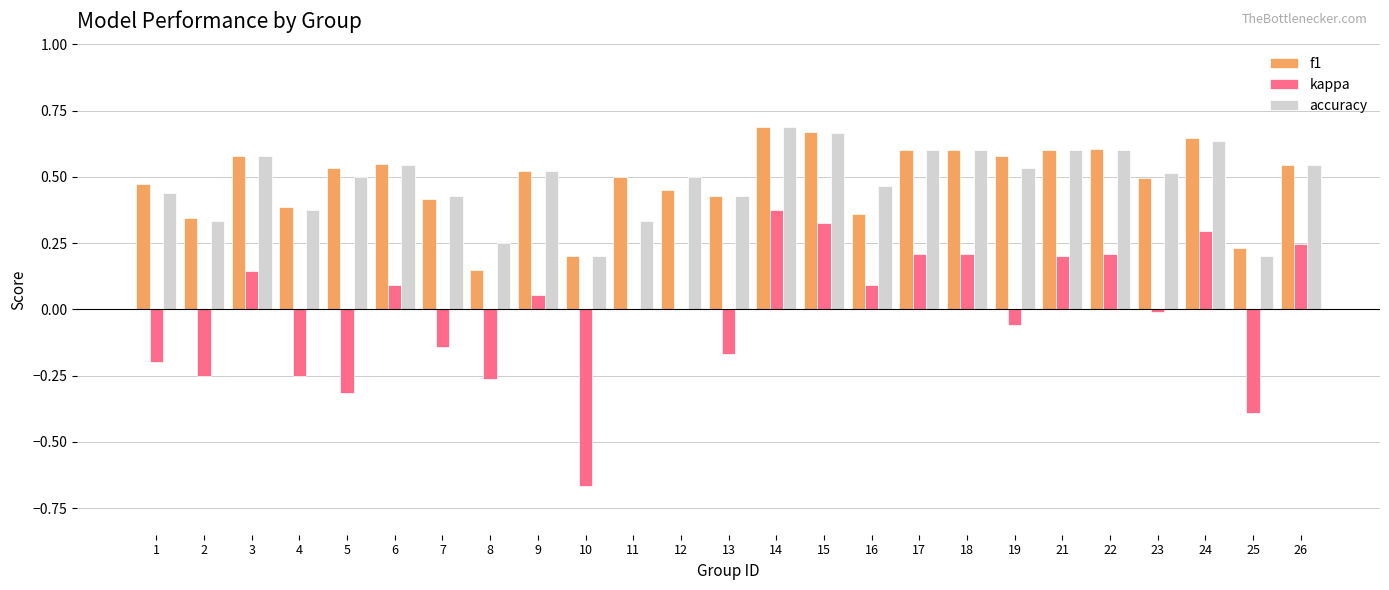

What is the sum of all f1 values?

12.2